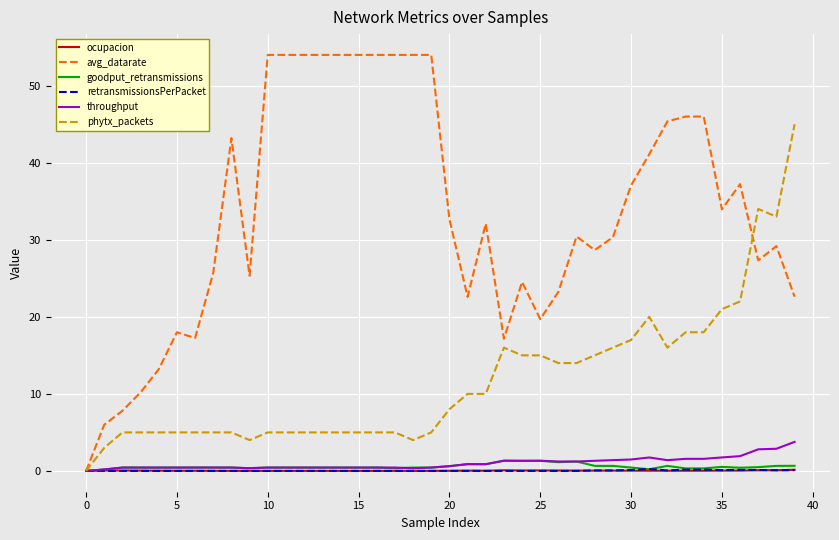

What is the greatest value displayed?

54.0